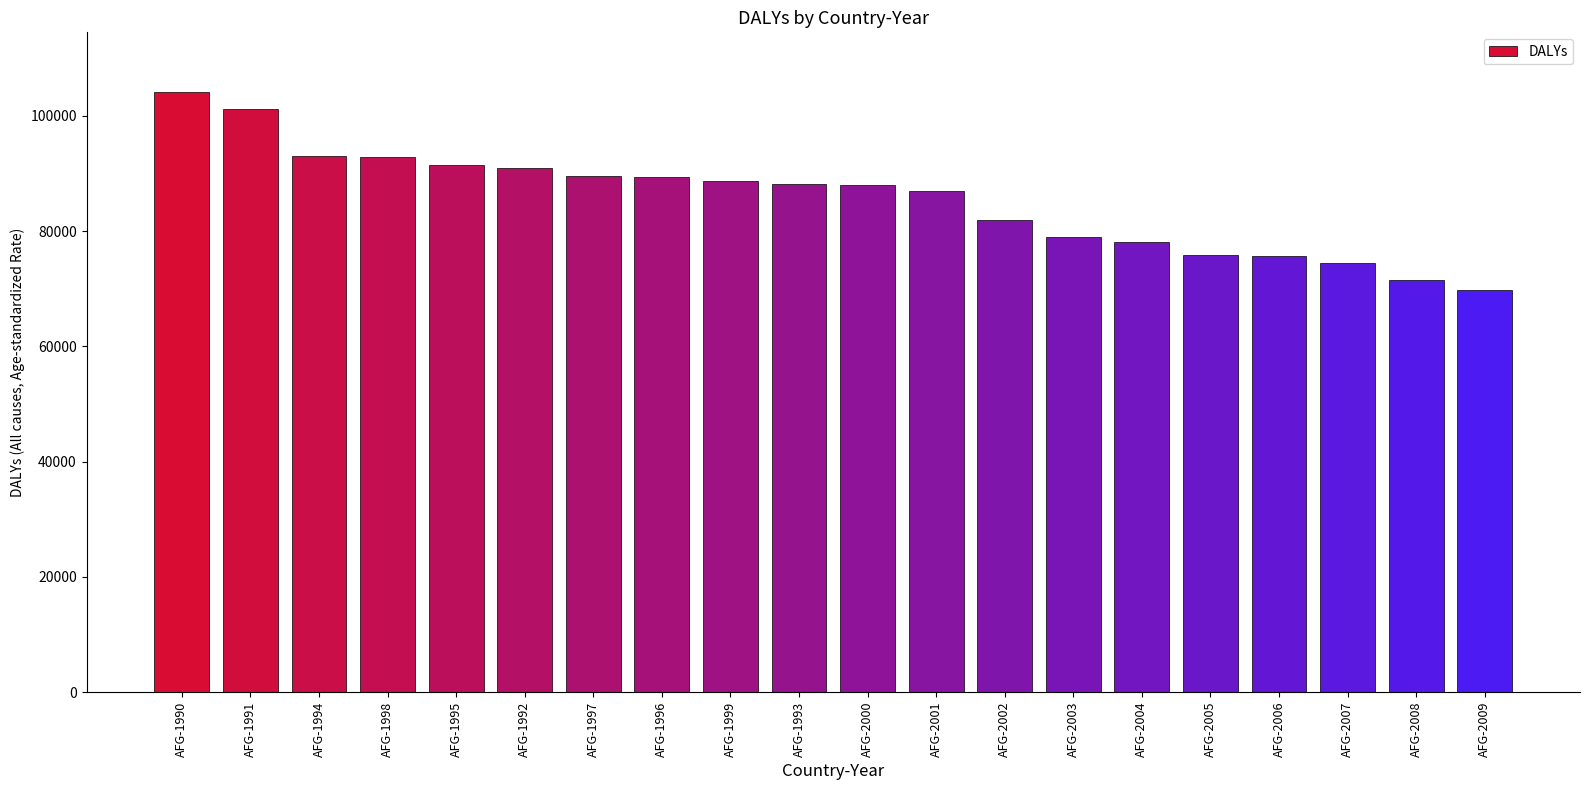

What is the value of the 8th bar from the left?

89343.8